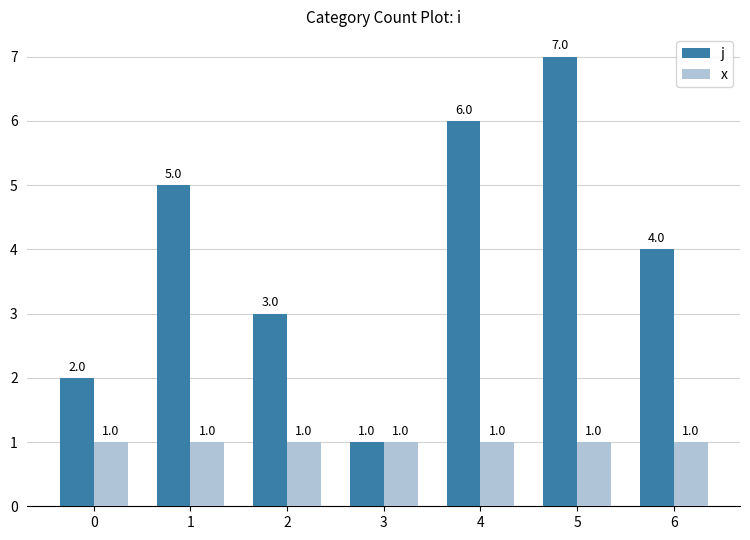

How many groups of bars are there?

7